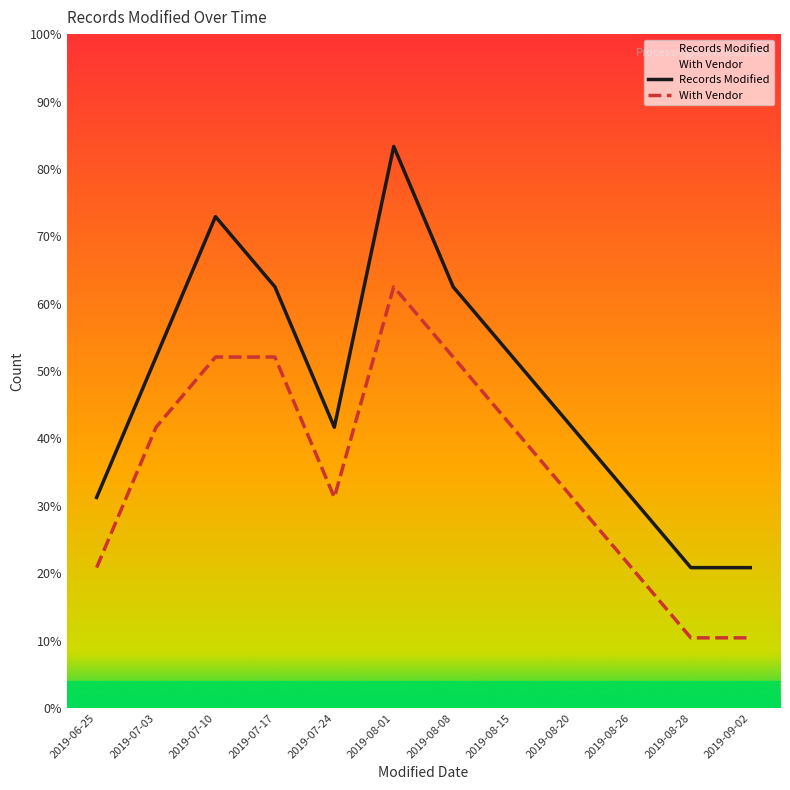

Is the value of With Vendor at 2019-08-01 greater than the value of Records Modified at 2019-07-03?

Yes